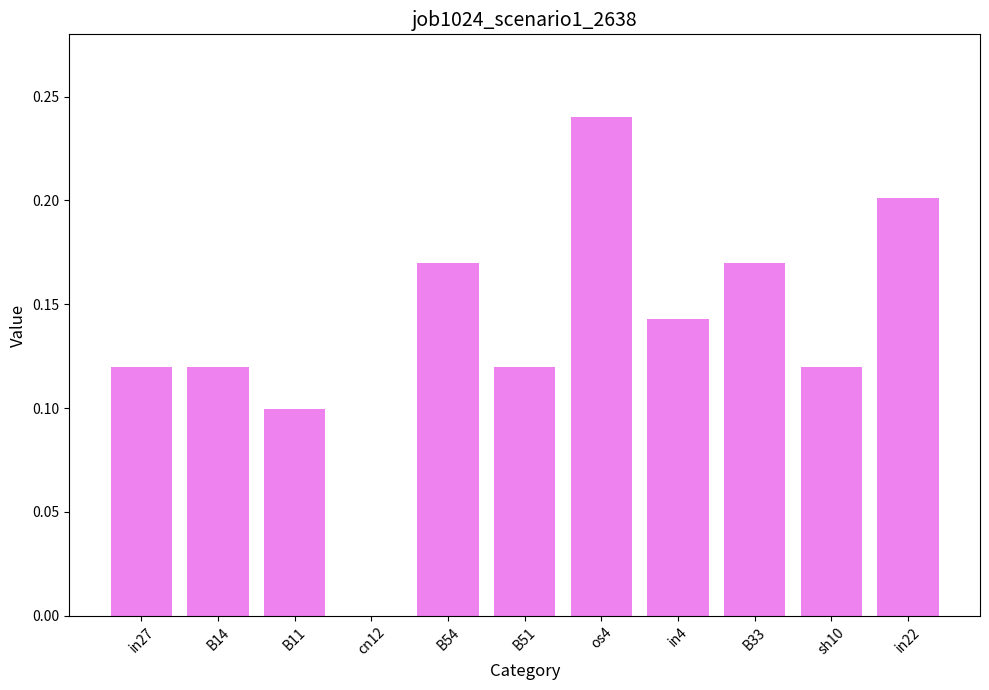

What is the sum of all values?

1.5